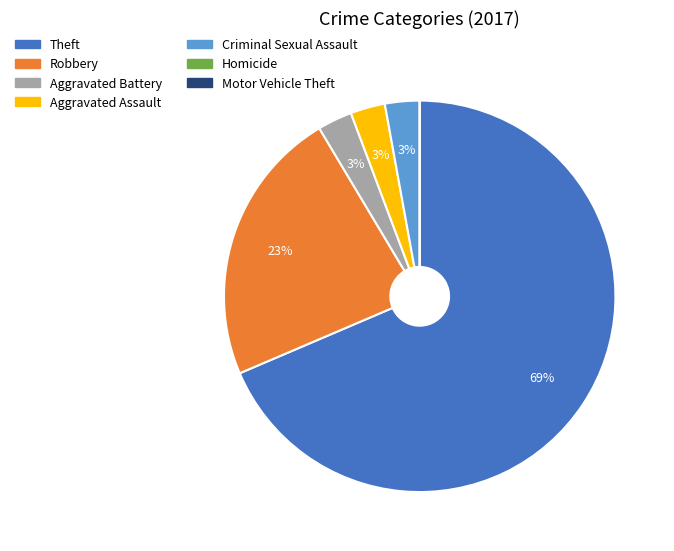

To the nearest percent, what portion does Aggravated Battery represent?

3%